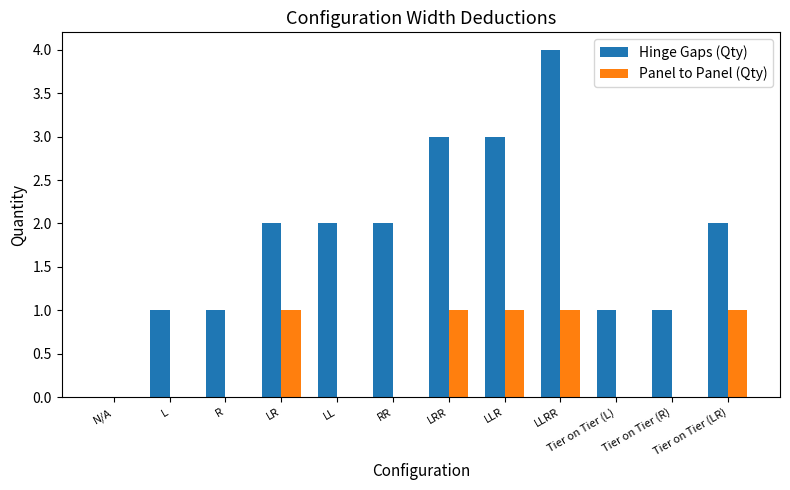

At which category is the sum across all series the highest?

LLRR